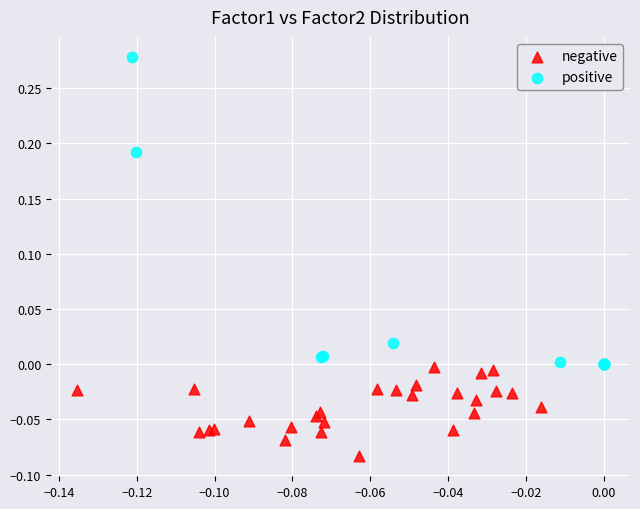

Which series has the widest spread of Y values?

positive